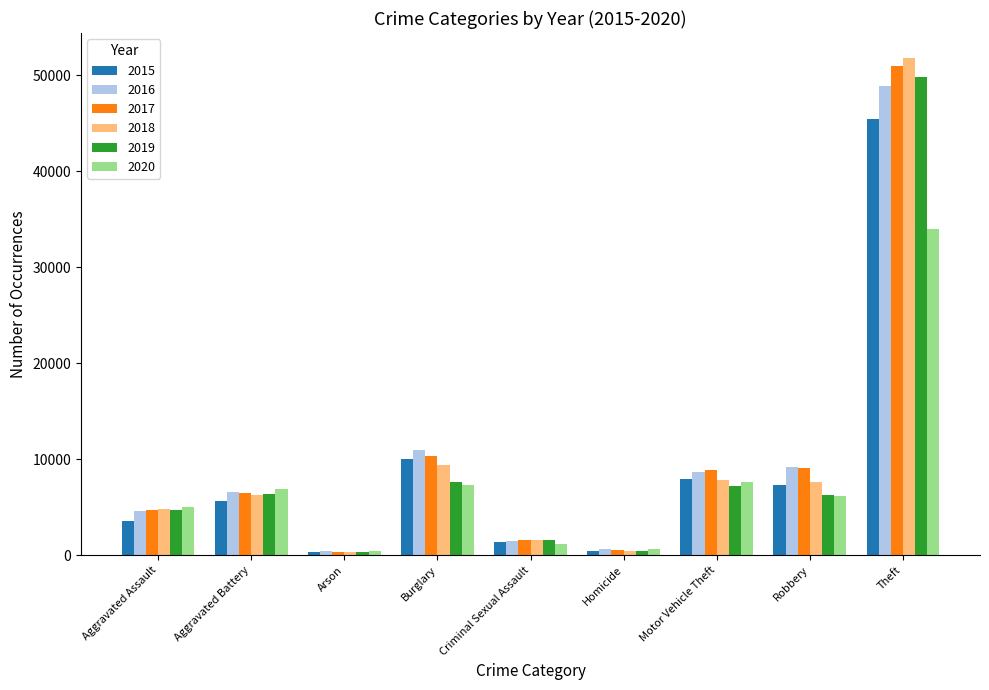

Is it true that 2017 equals 368 at Arson?

True